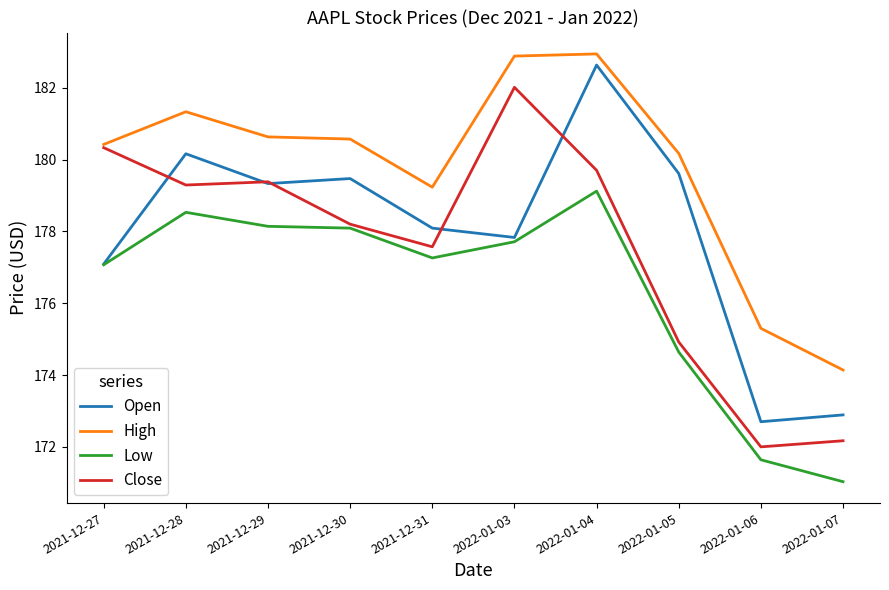

What is the difference between the second highest and second lowest values in the High series?

7.6